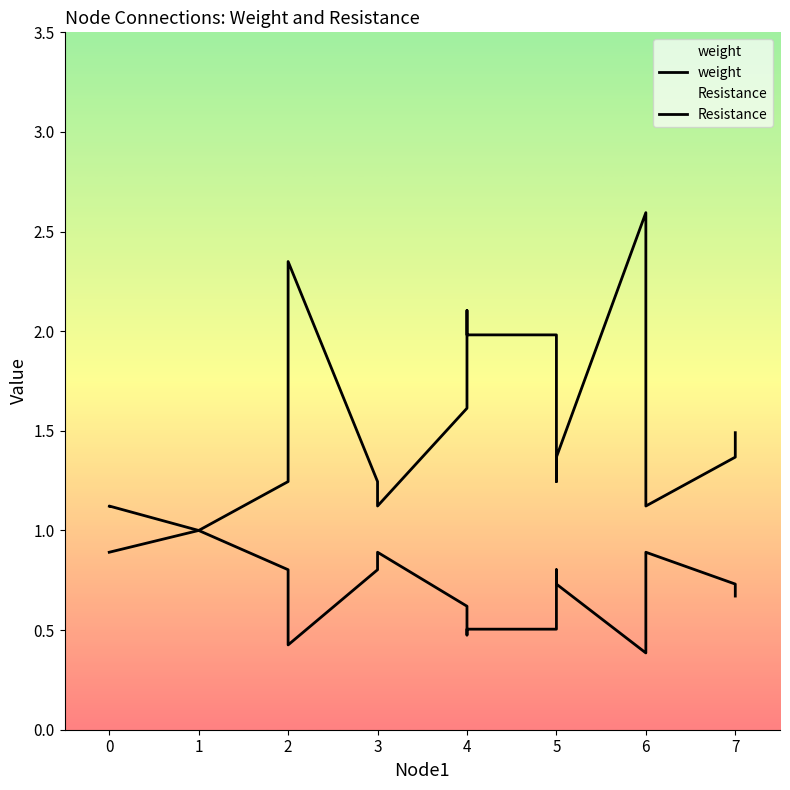

Reading left to right, list all the values displayed in this chart.

weight: 0.9	0.9	1.0	1.0	0.8	0.4	0.8	0.9	0.6	0.6	0.5	0.5	0.5	0.7	0.8	0.7	0.4	0.9	0.7	0.7
Resistance: 1.1	1.1	1.0	1.0	1.2	2.3	1.2	1.1	1.6	1.6	2.1	2.0	2.0	1.4	1.2	1.4	2.6	1.1	1.4	1.5